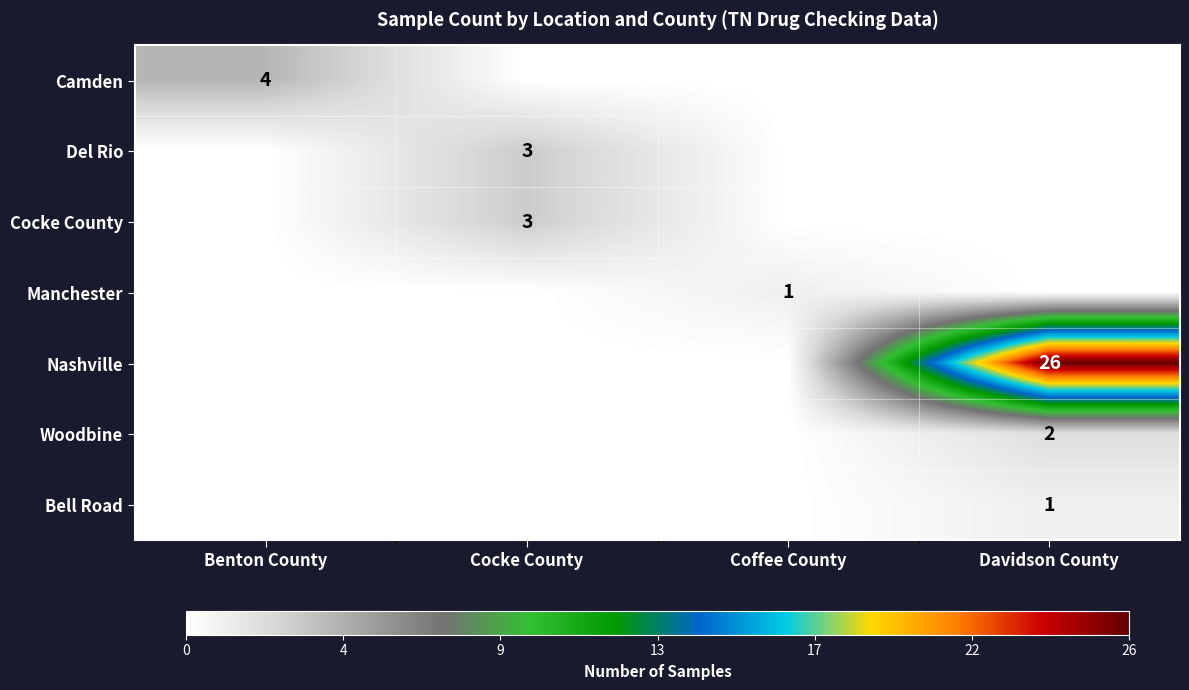

What is the greatest value displayed?

26